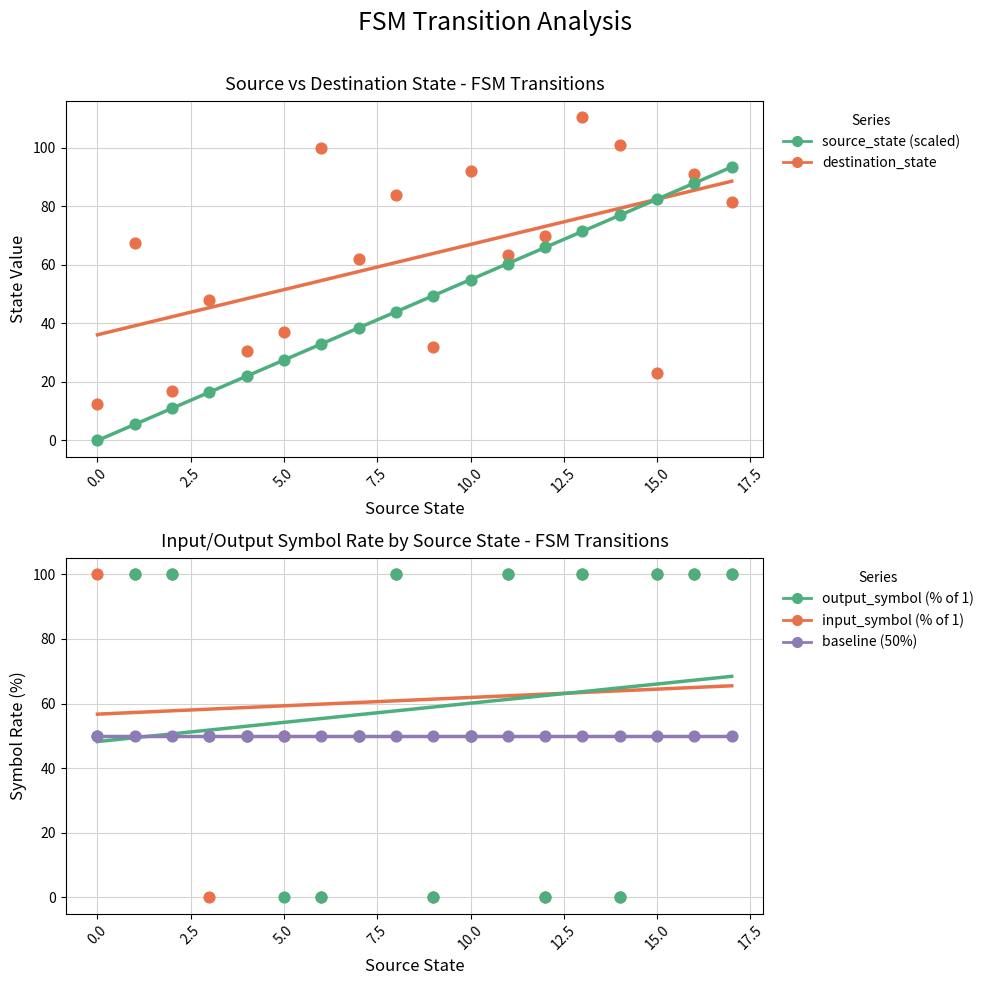

What are all the series names shown in the legend?

destination_state, source_state (scaled), input_symbol (% of 1), output_symbol (% of 1), baseline (50%)